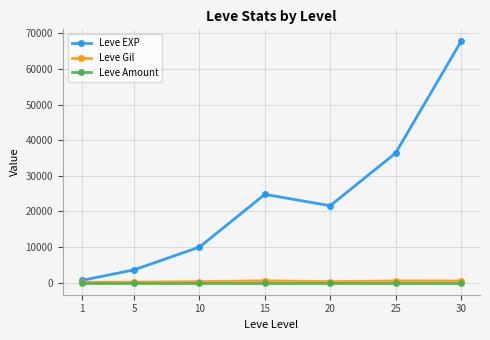

What is the greatest value displayed?

67730